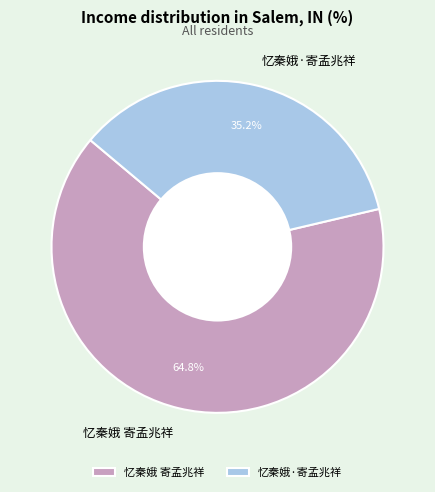

To the nearest percent, what portion does 忆秦娥 寄孟兆祥 represent?

65%